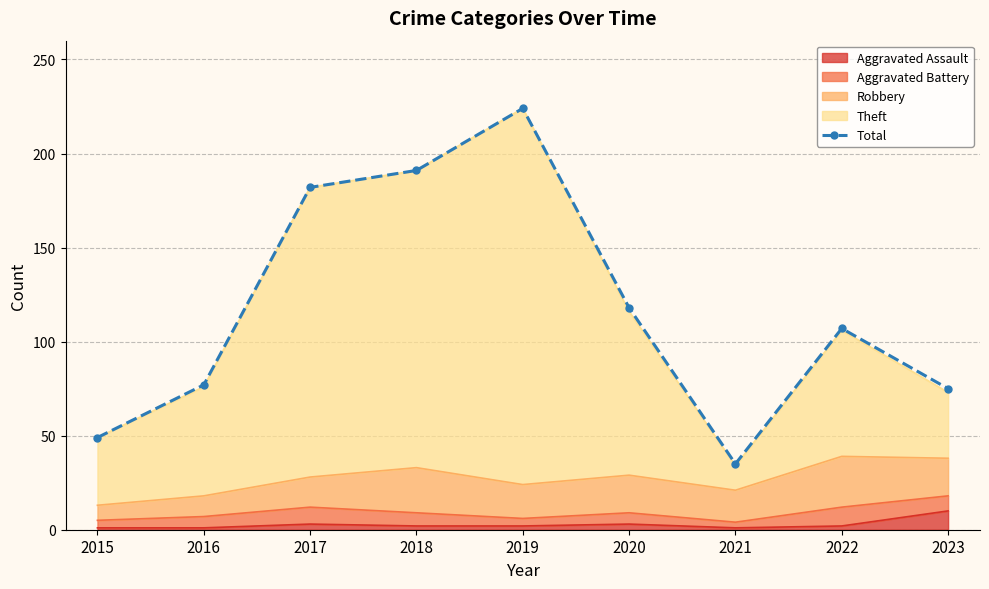

How many interior local valleys (lower than both neighbors) does the data have?

1